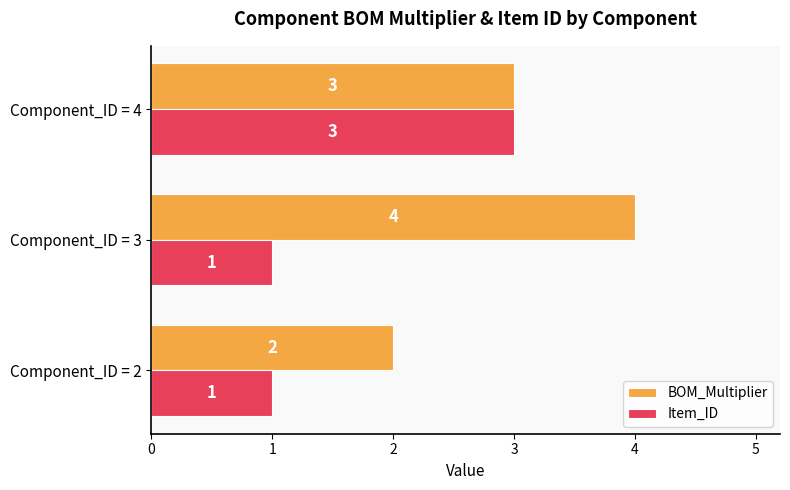

Where is BOM_Multiplier nearest to the value 3?

Component_ID = 4